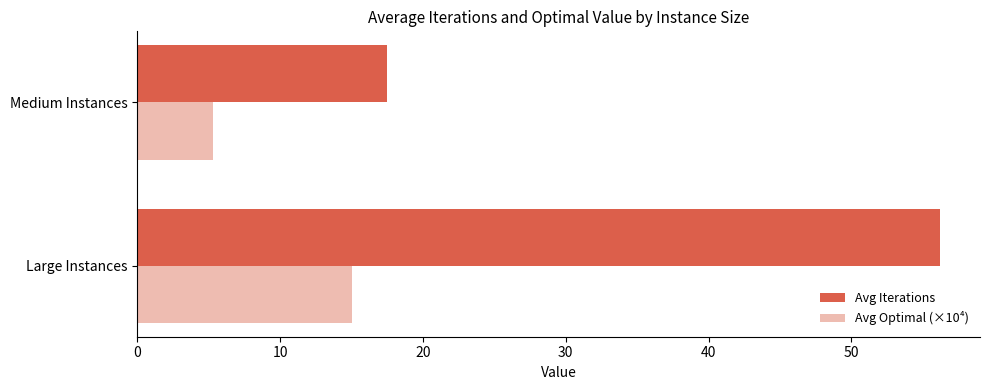

List the labels in order of Avg Optimal (×10⁴) value, smallest first.

Medium Instances, Large Instances